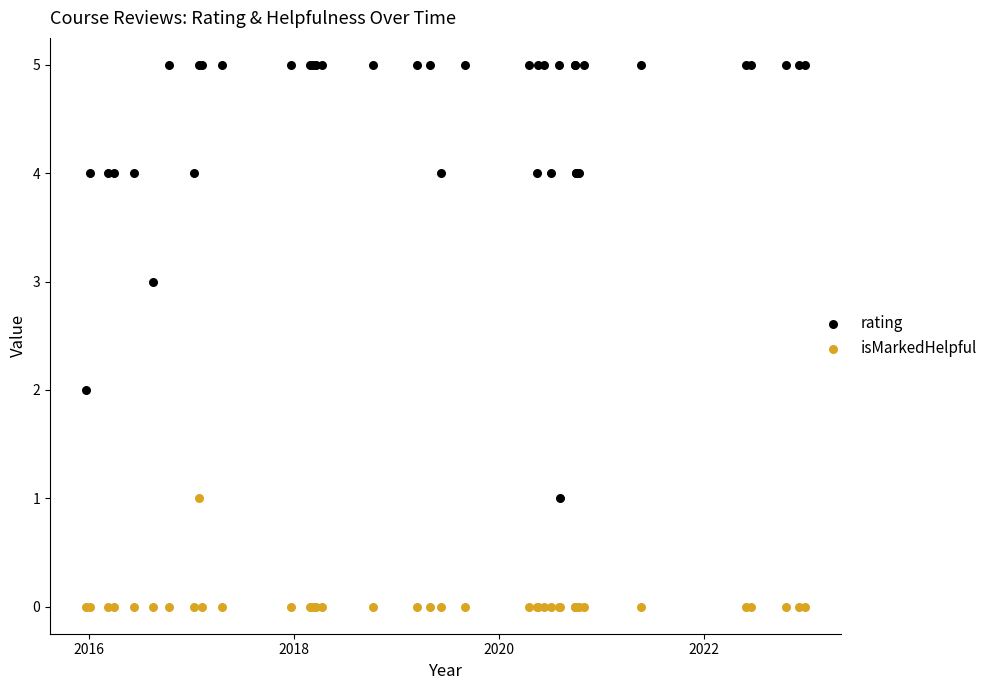

What are all the series names shown in the legend?

rating, isMarkedHelpful